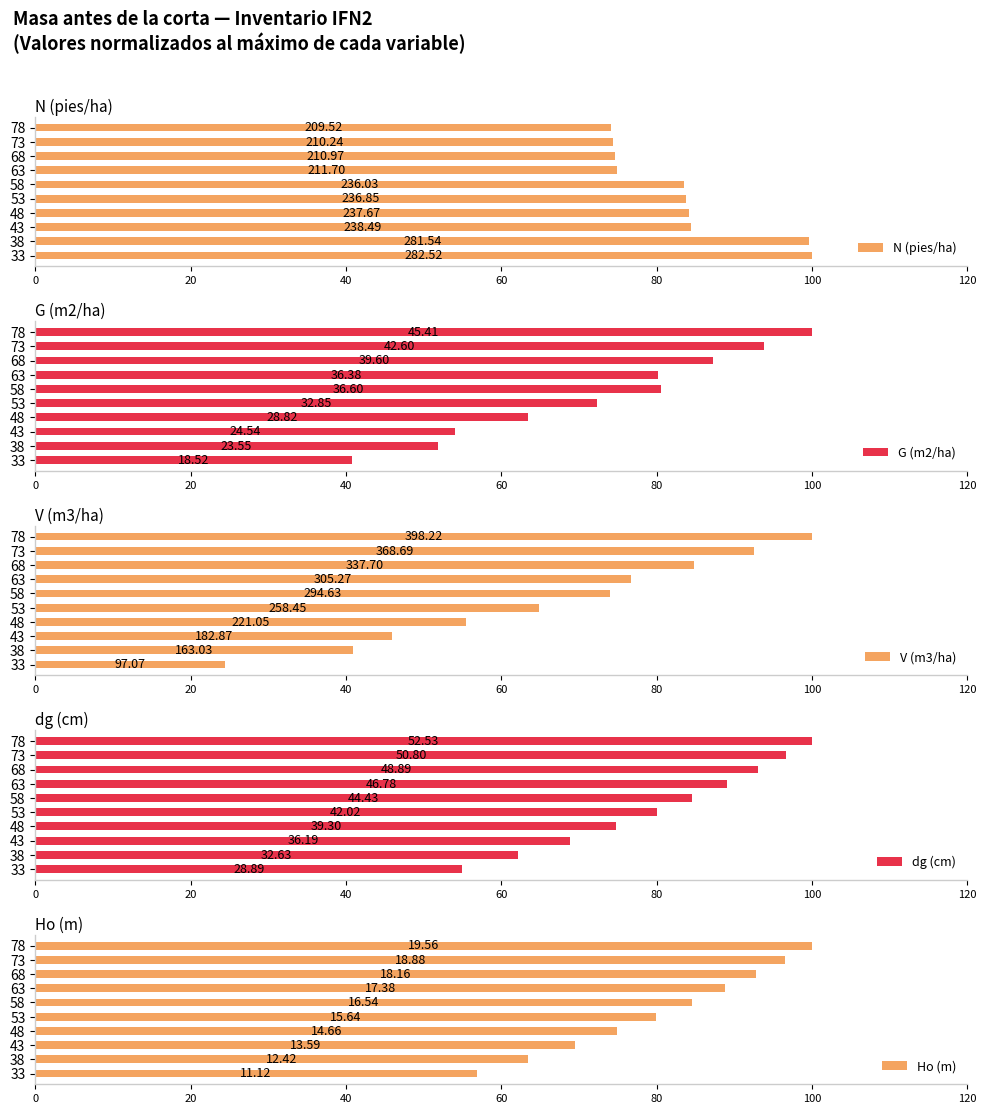

Count the number of data series in this chart.

5